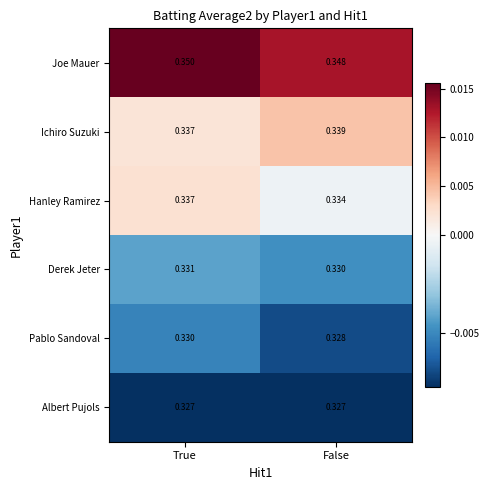

At which label does Hanley Ramirez reach its minimum?

False